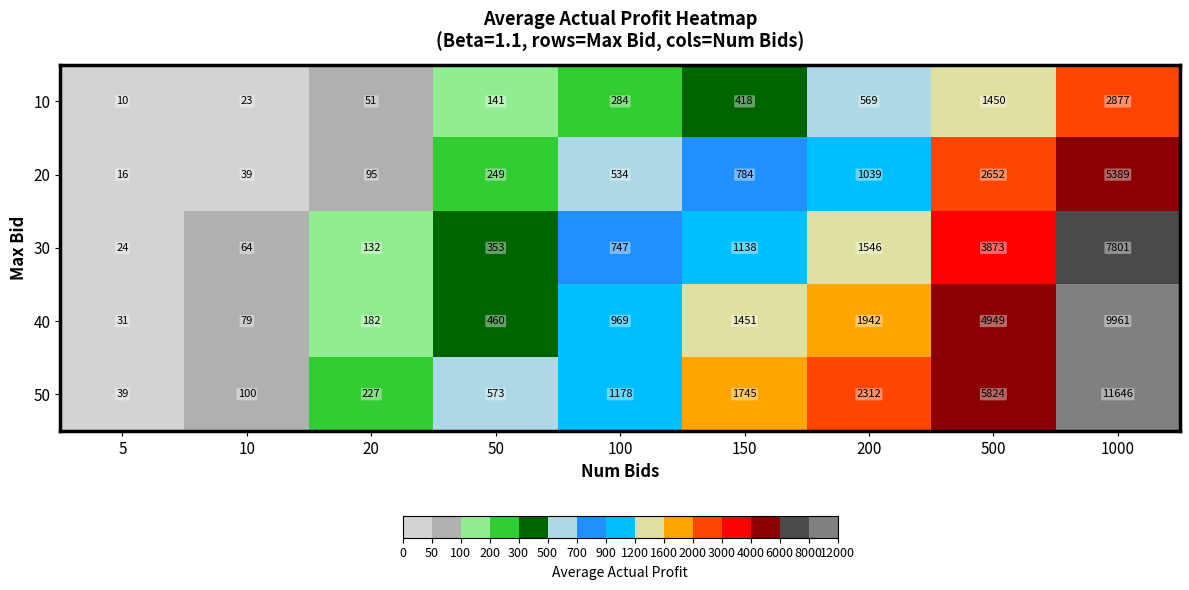

Rank the series by their average value, from highest to lowest.

50, 40, 30, 20, 10